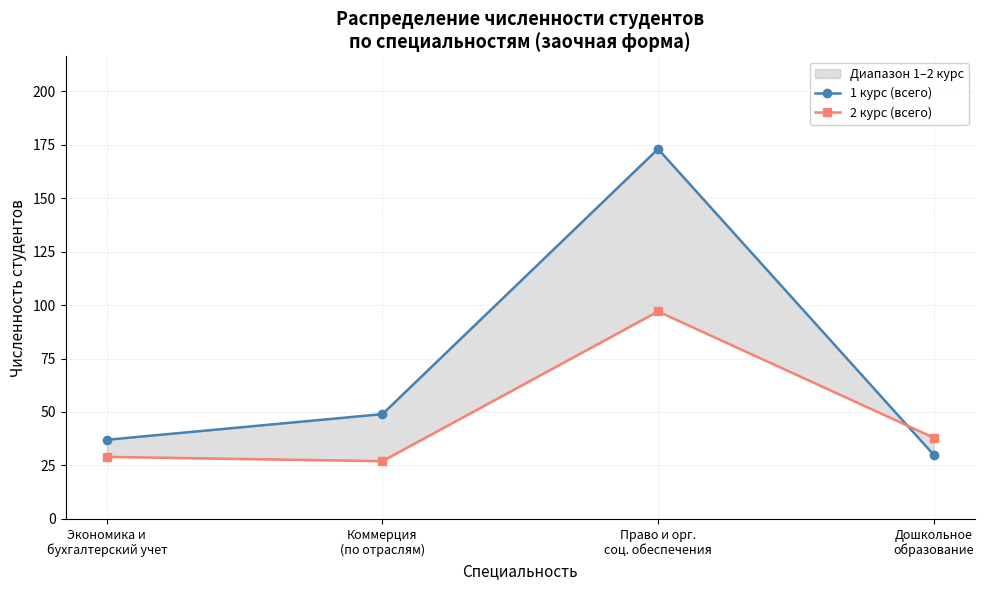

Reading left to right, transcribe all the data shown in this chart.

1 курс (всего): 37	49	173	30
2 курс (всего): 29	27	97	38